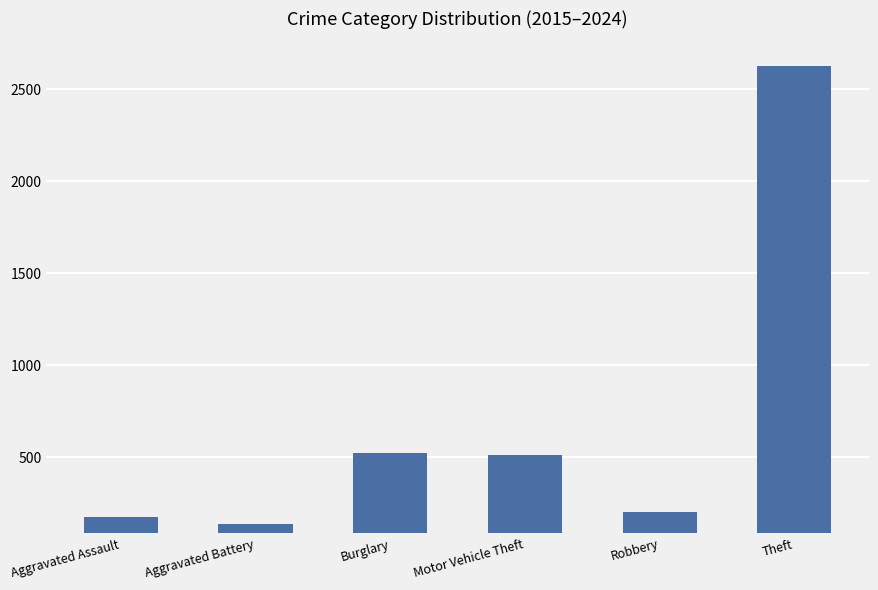

What is the label of the 2nd bar from the left?

Aggravated Battery